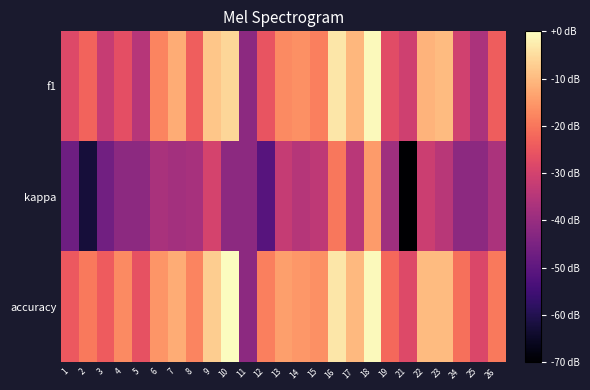

List the series in order of their overall mean, lowest first.

kappa, f1, accuracy